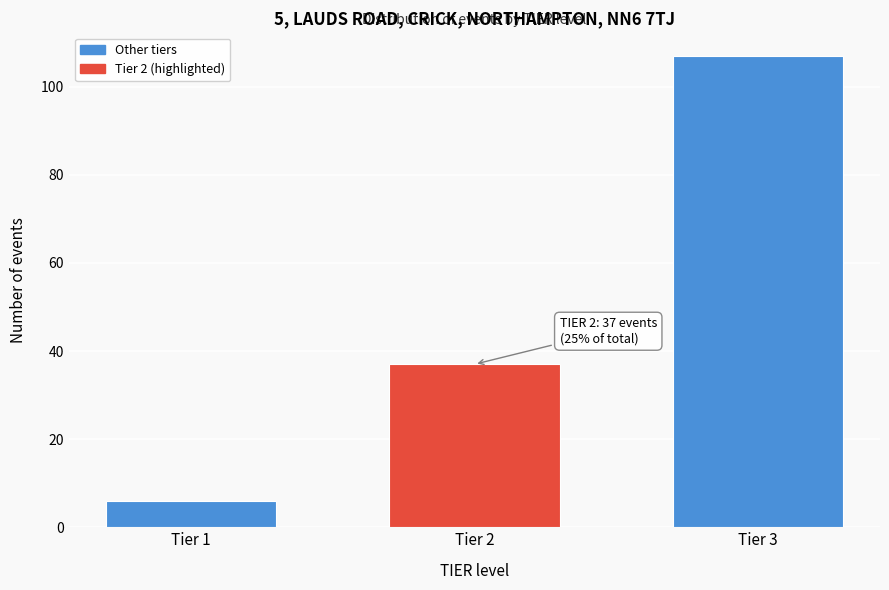

Reading right to left, transcribe all the data shown in this chart.

107	37	6